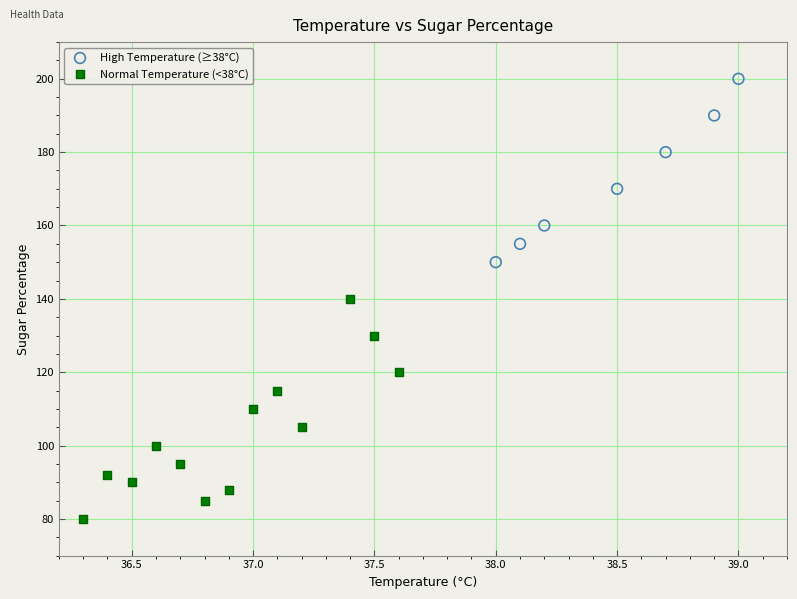

What are all the series names shown in the legend?

High Temperature (≥38°C), Normal Temperature (<38°C)